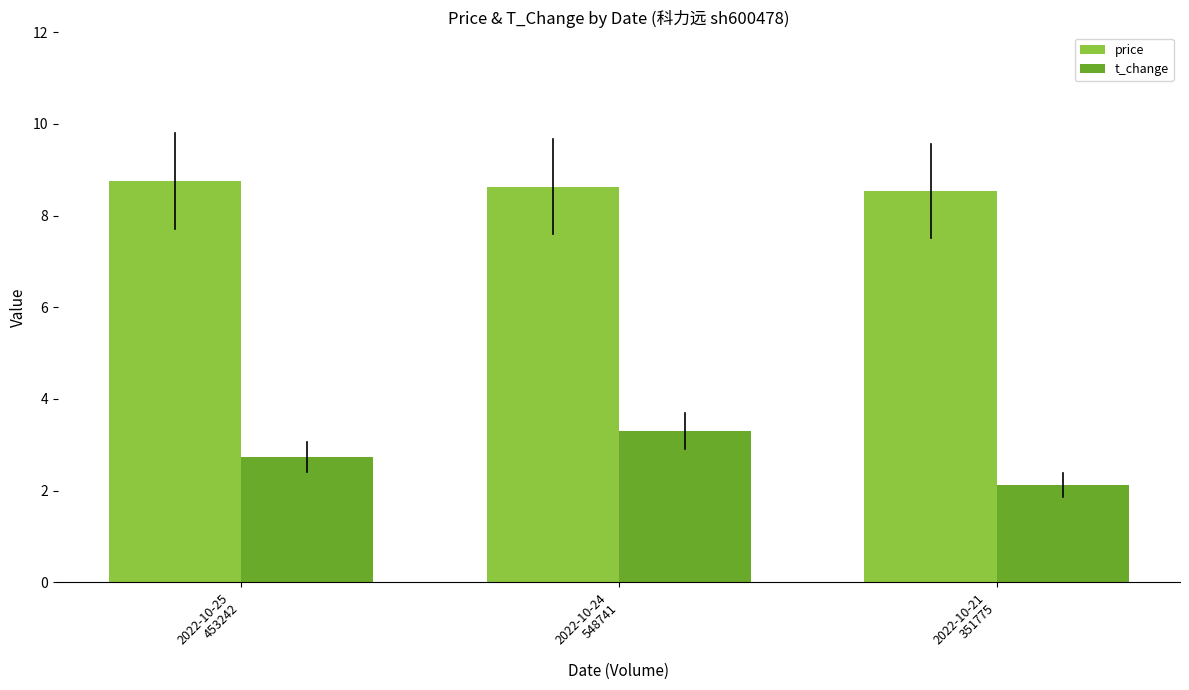

Which series has the largest total across all categories?

price